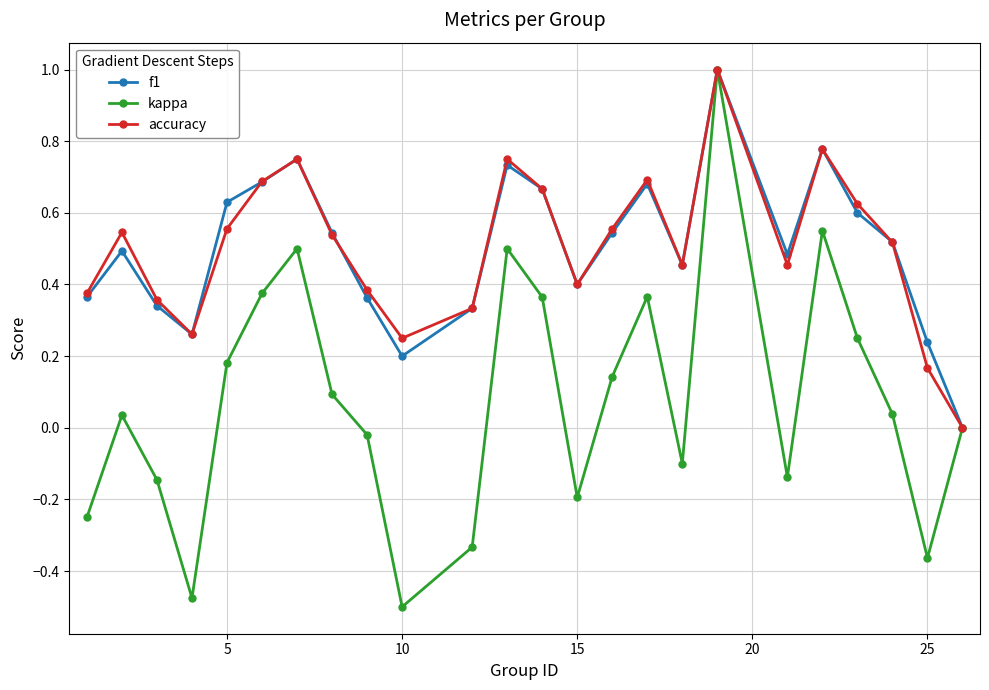

How many series are shown in this chart?

3